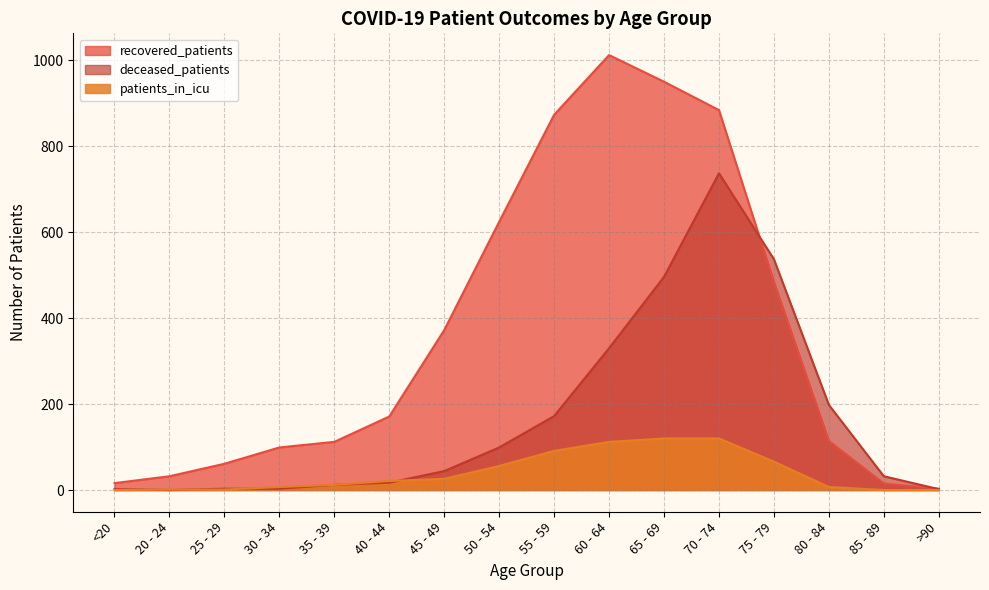

What is the total value across all series at 35 - 39?

136